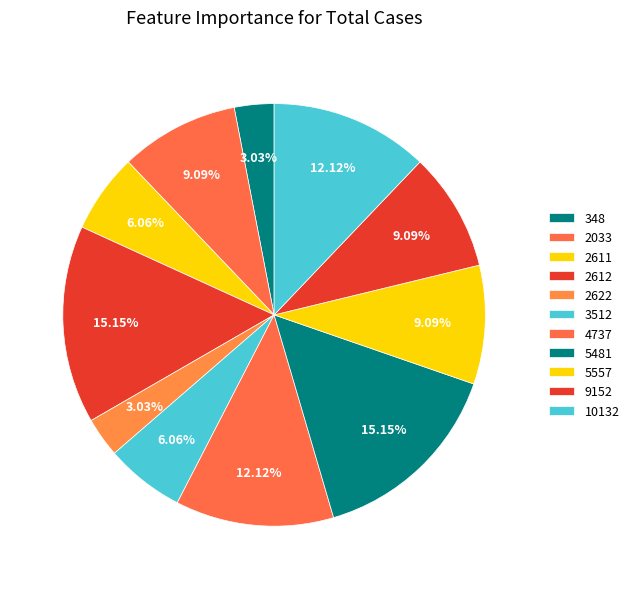

How many slices are in this pie chart?

11